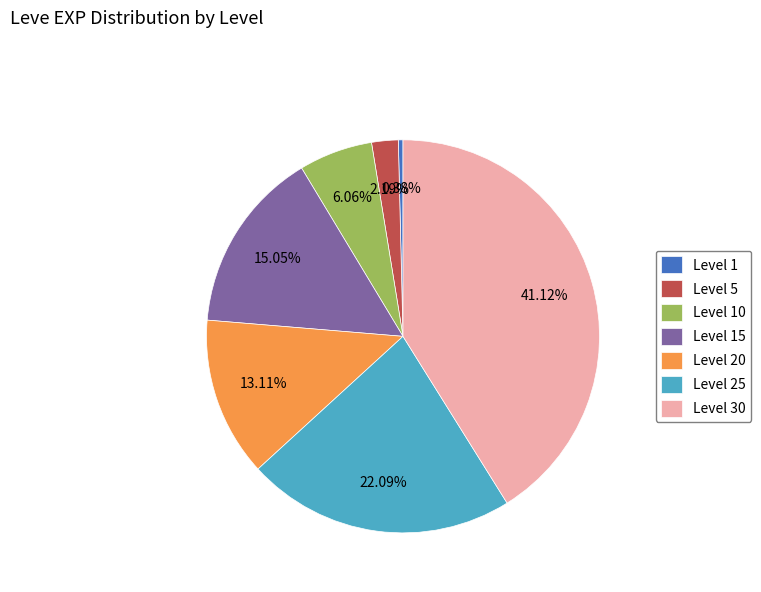

Does any single category account for the majority?

No